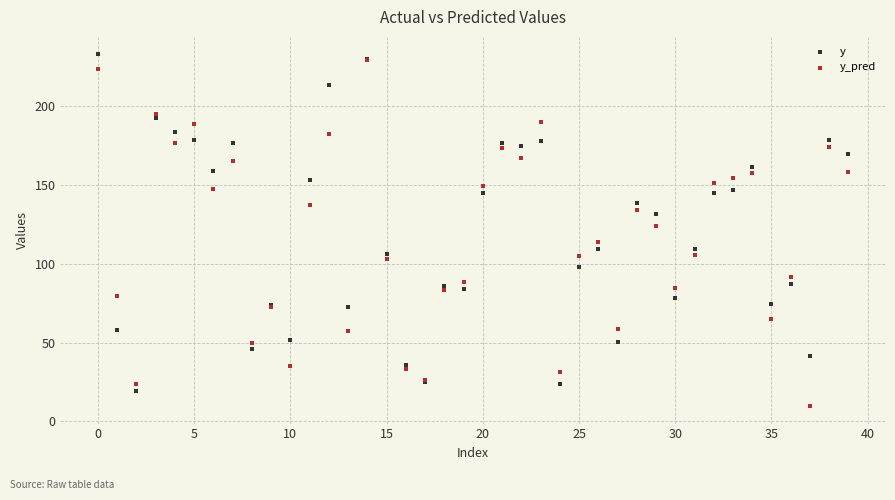

Across all series, what Y value is closest to 121?

124.1